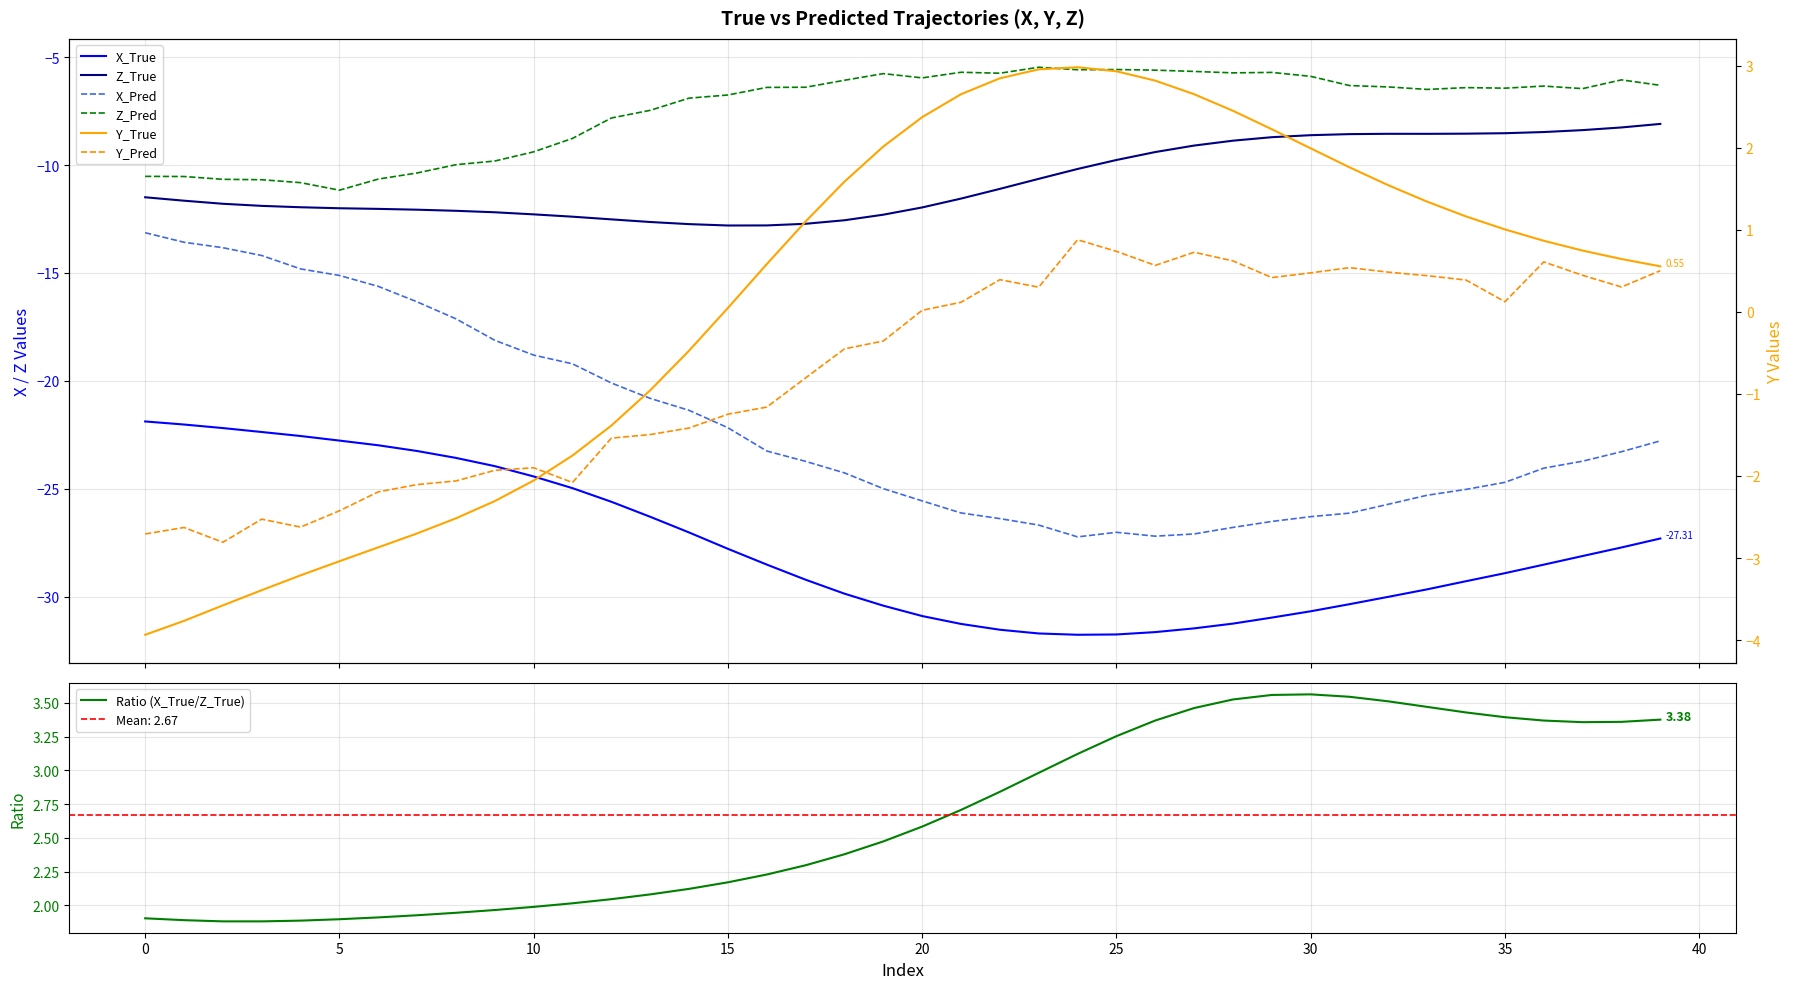

What is the difference between the X_True values at 5 and 30?

7.9